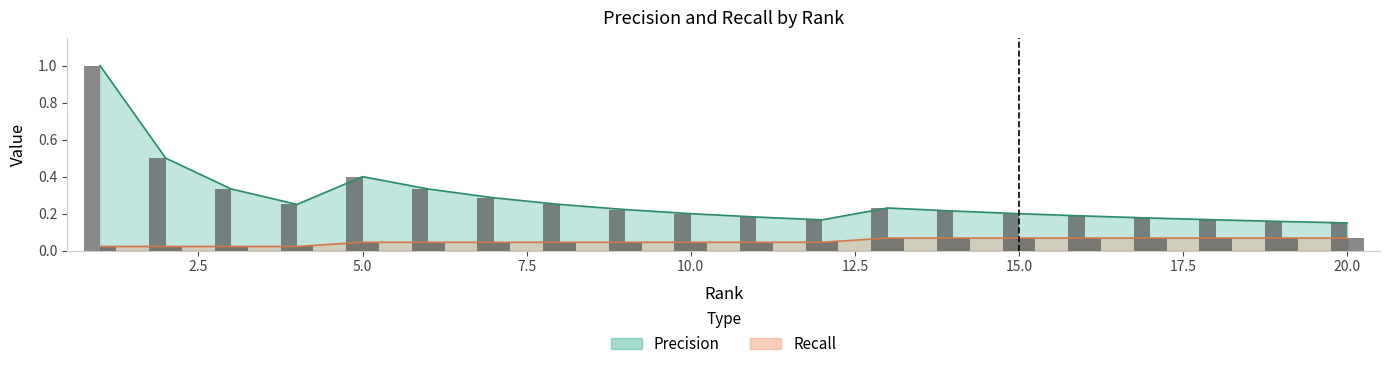

At how many categories does at least one series exceed 0?

20